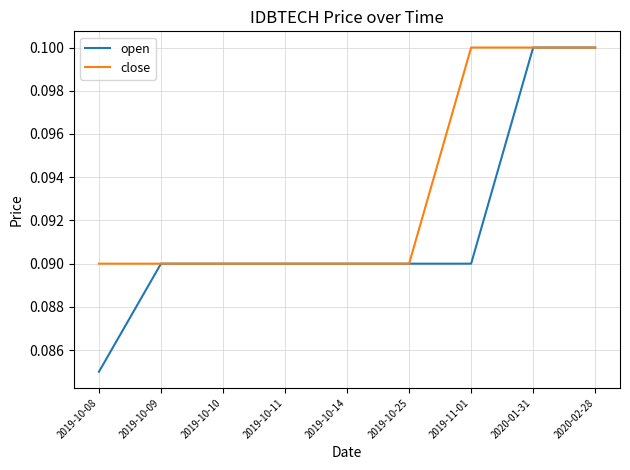

Rank the series at 2019-10-08 from lowest to highest value.

open, close